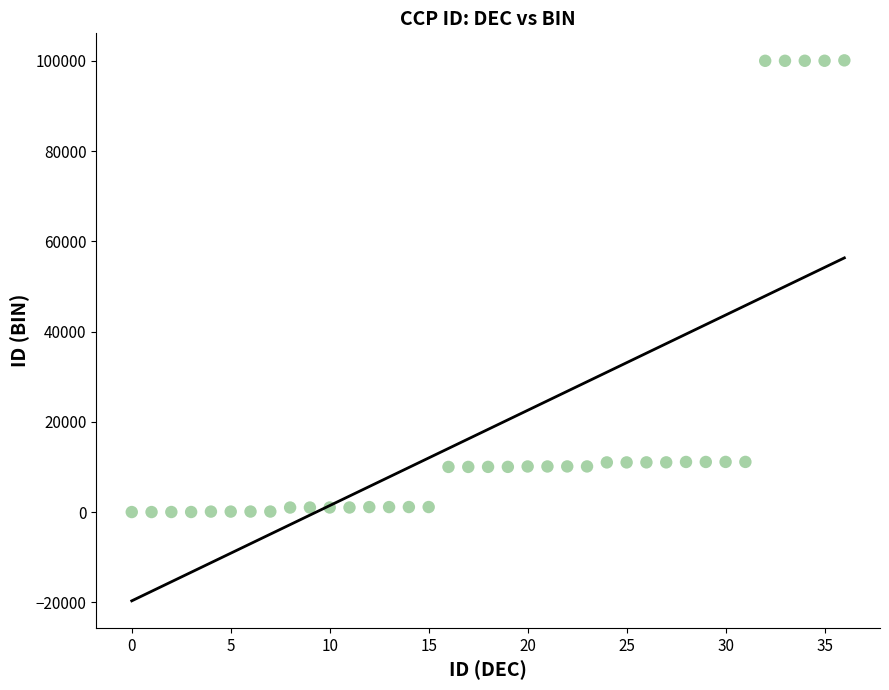

What is the range of Y values (max minus min)?

100100